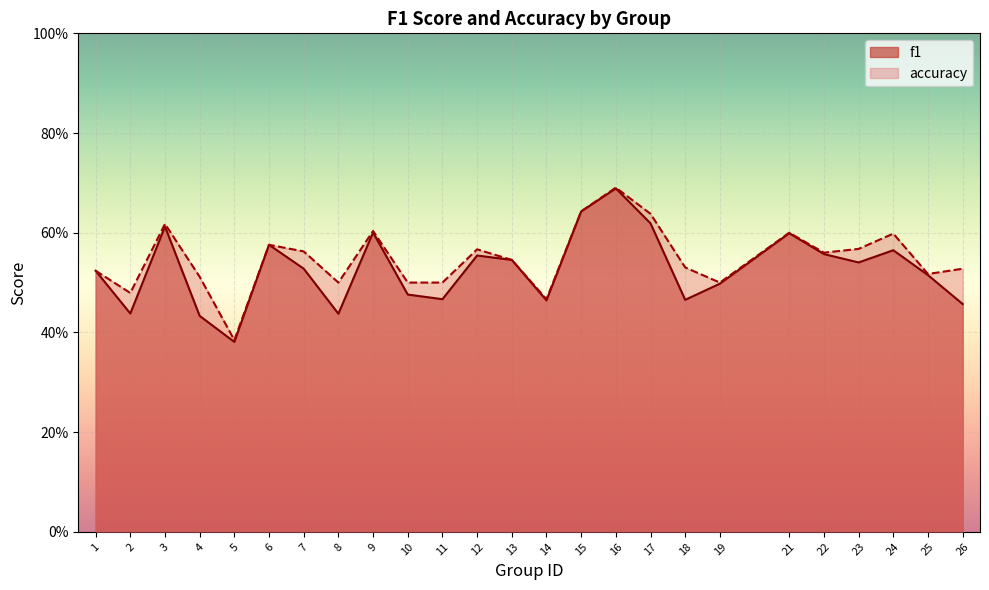

Read the accuracy value at 26.

0.5